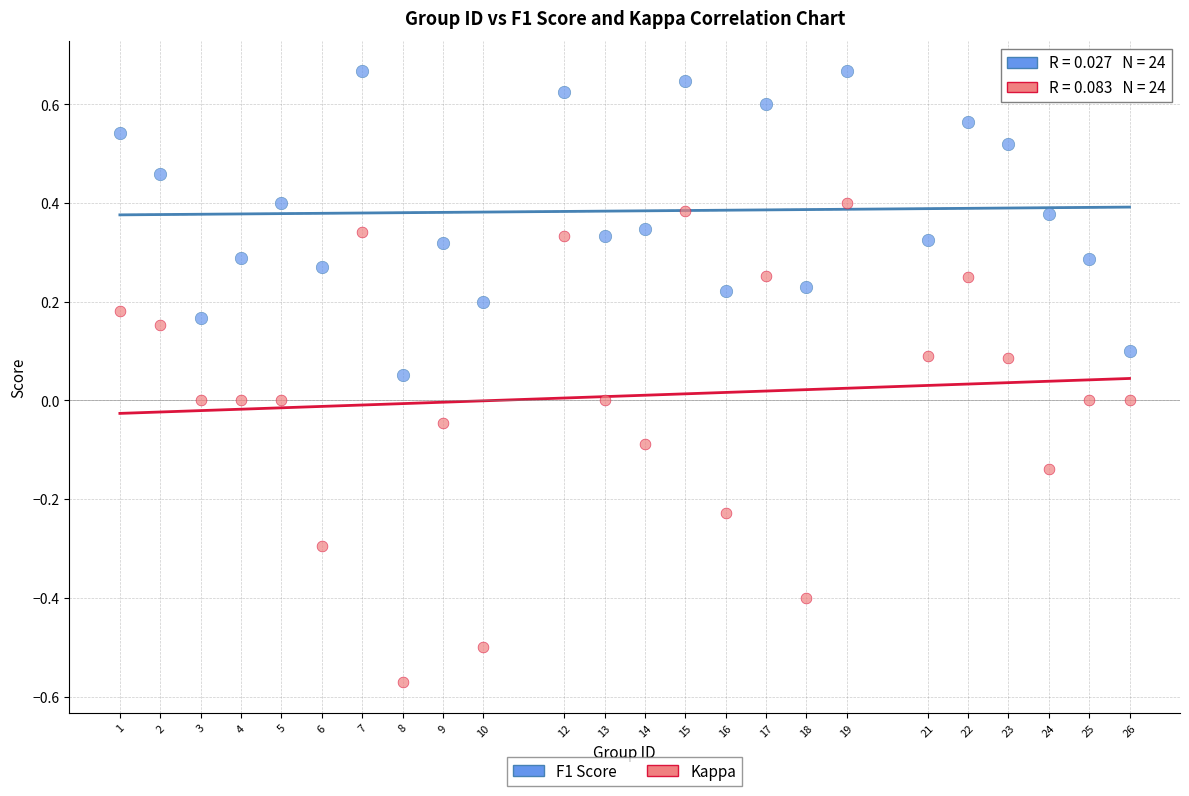

Across all data points, what is the range of X values (max minus min)?

25.0